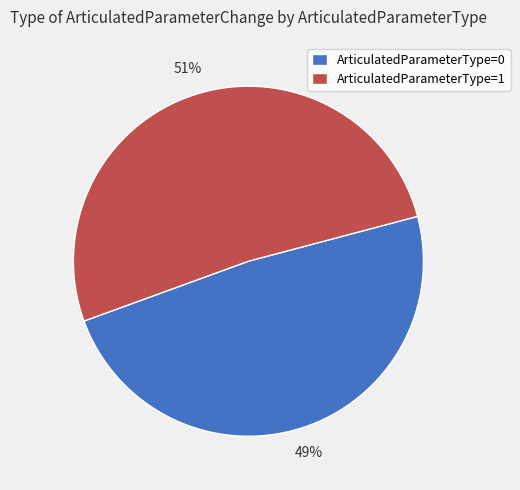

Rank the categories by value from highest to lowest.

ArticulatedParameterType=1, ArticulatedParameterType=0